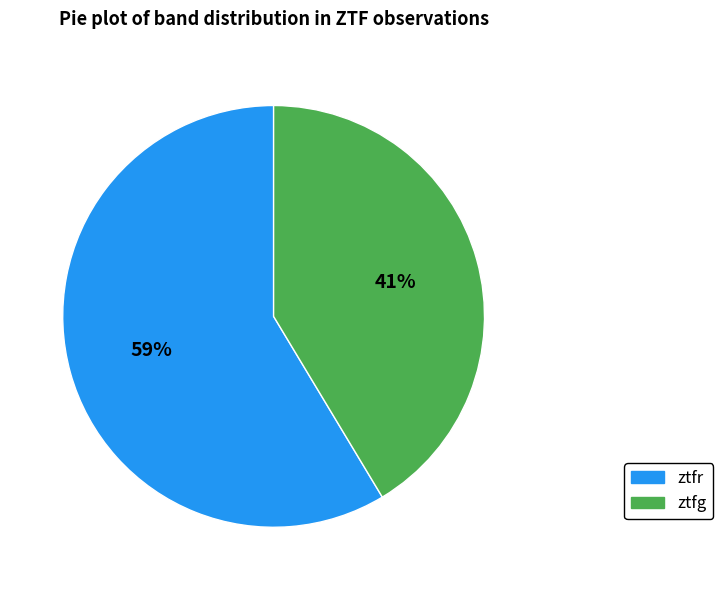

Is it true that ztfg is 27% of the pie?

False